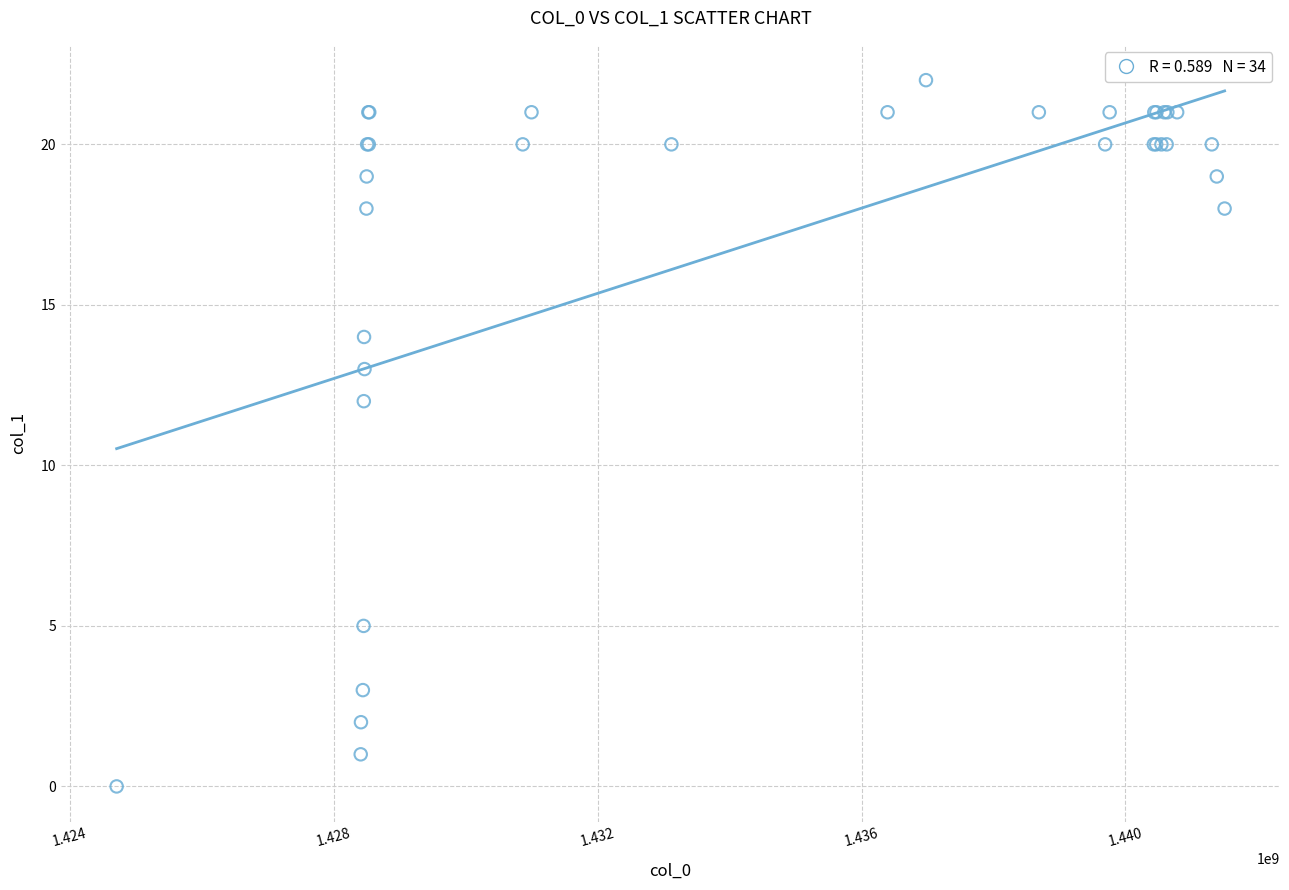

What Y value in the scatter plot is closest to 11?

12